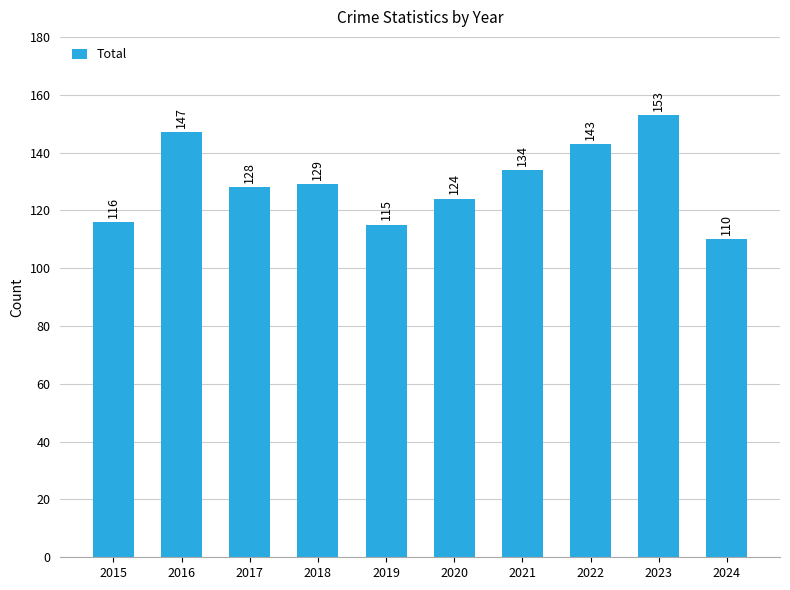

Reading right to left, transcribe all the data shown in this chart.

110	153	143	134	124	115	129	128	147	116